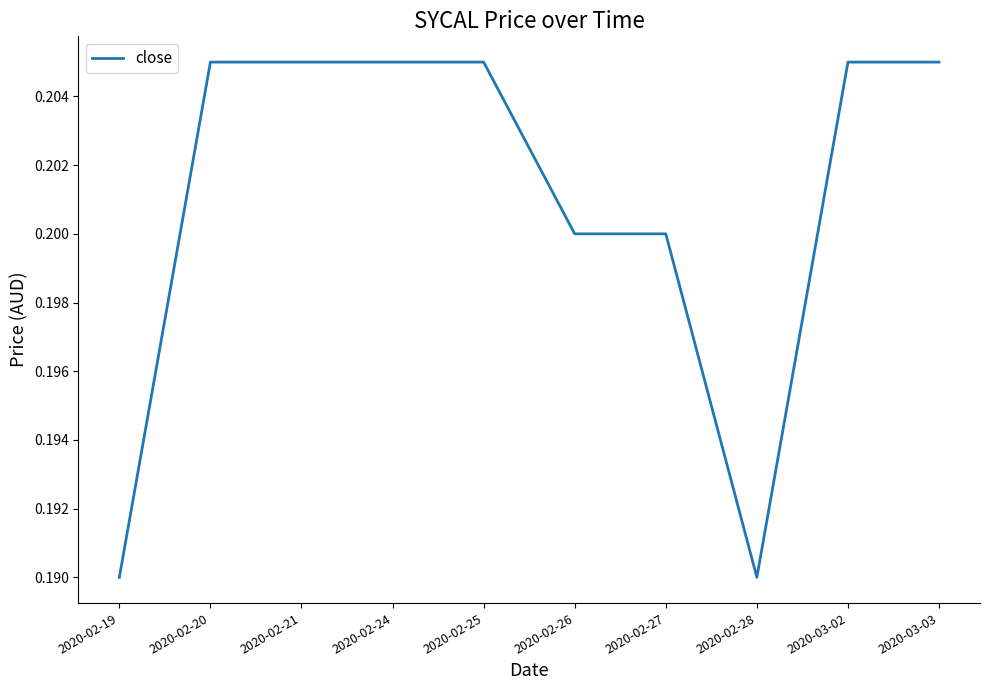

Does the chart have visible grid lines?

No